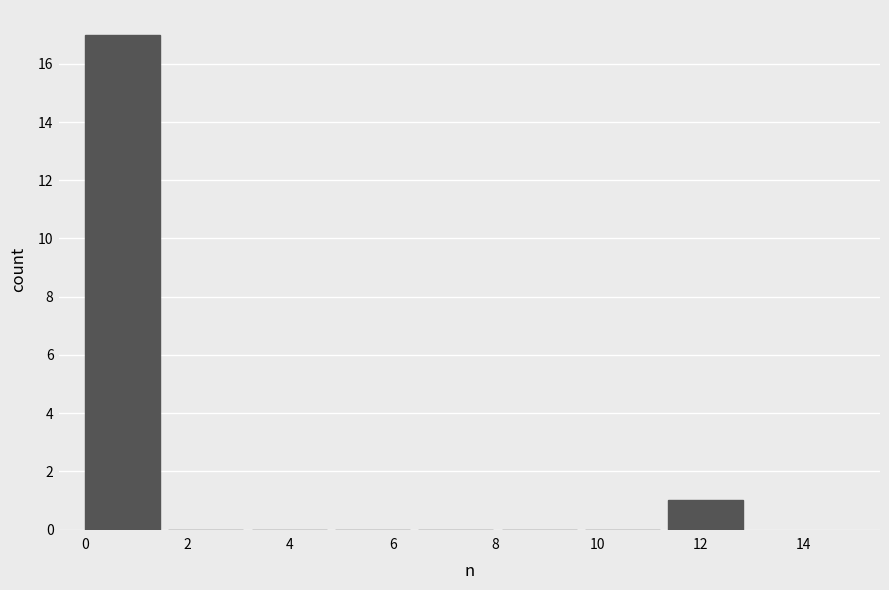

How tall is the bar that spans 0.0 to 1.6 on the x-axis? Neither the bar edges nor the heights are printed on the chart, so give them approximately, as read against the axes.

17